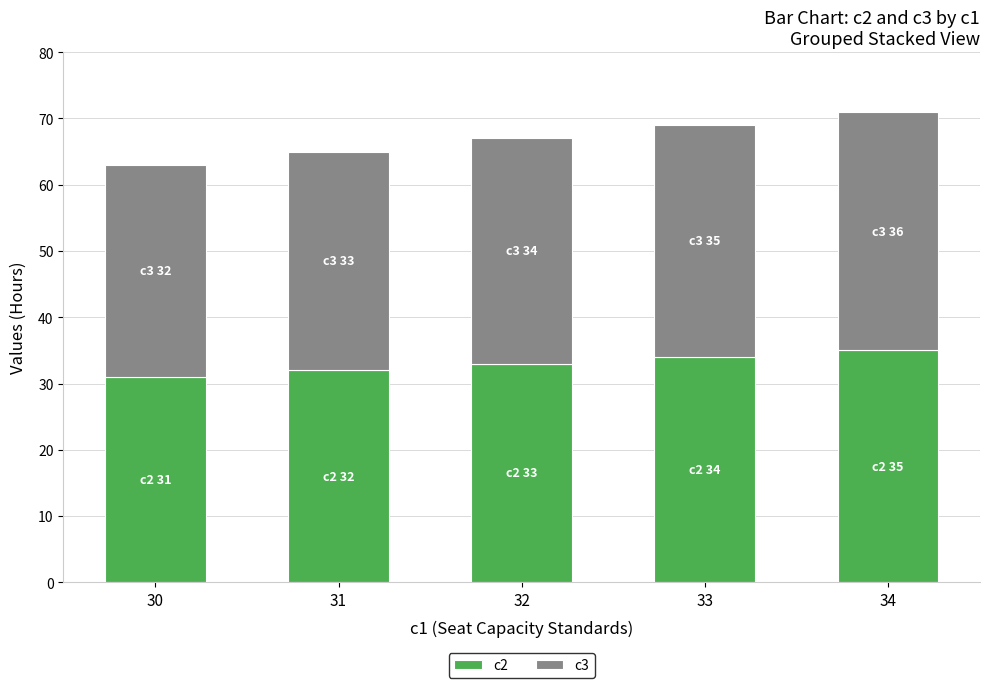

How many bars are there in total?

5